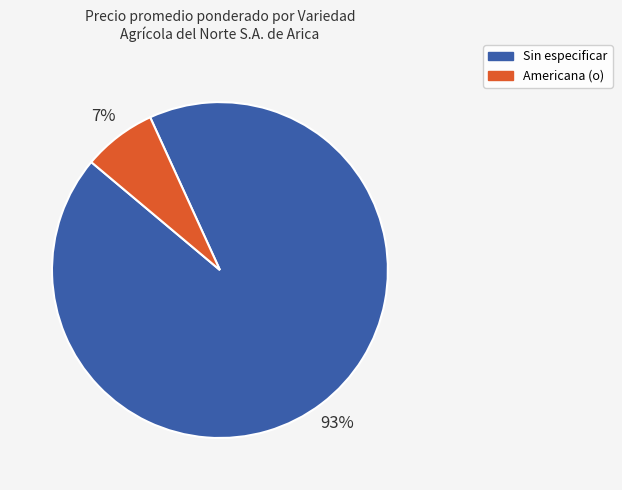

The Americana (o) slice represents 21% of the pie. True or false?

False